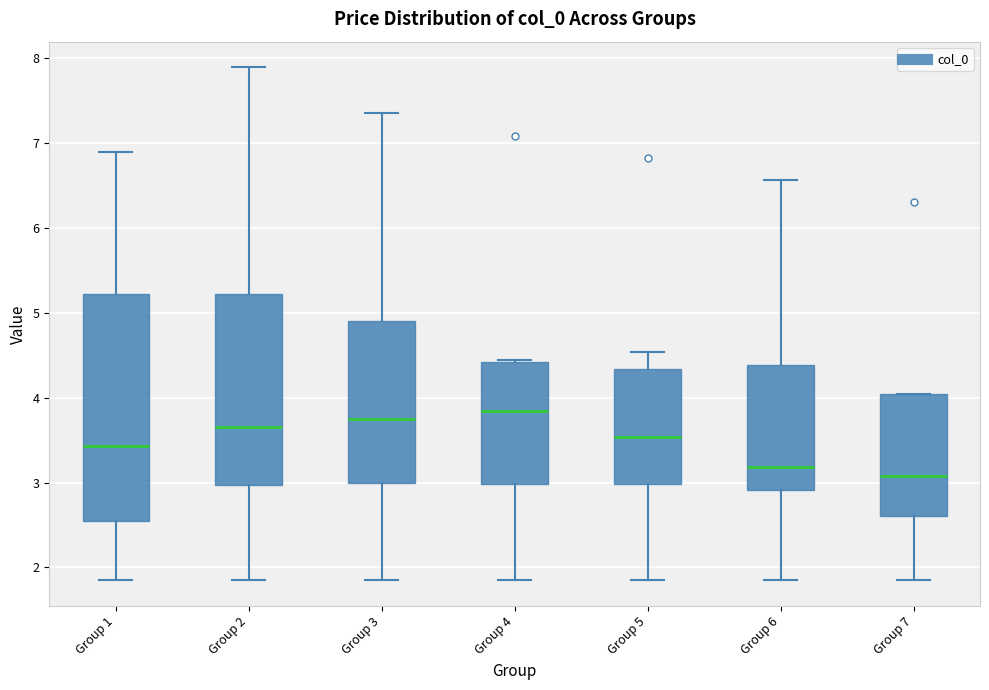

Comparing the boxes themselves (not the whiskers), which one is the tallest?

Group 1